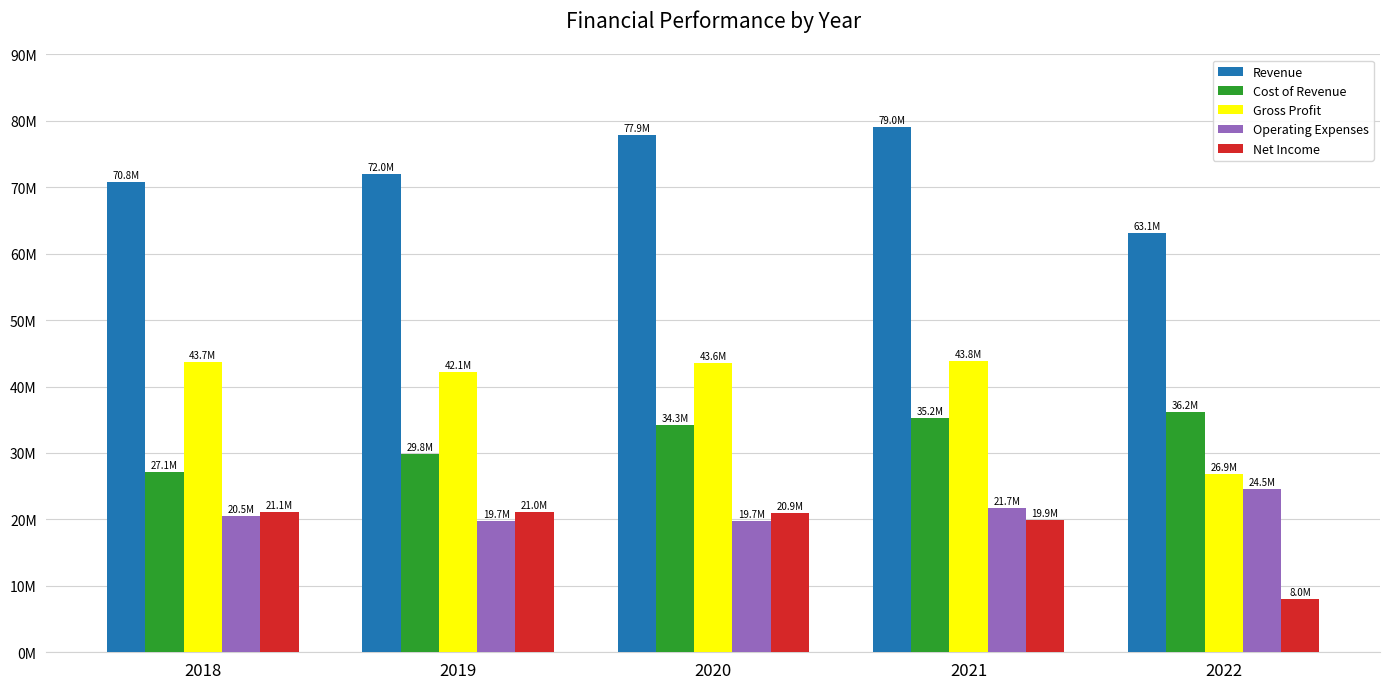

Does the chart contain stacked bars?

No